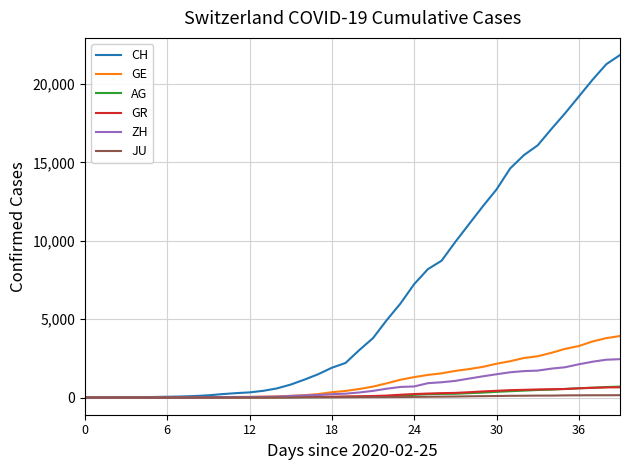

At how many categories does at least one series exceed 13046?

10